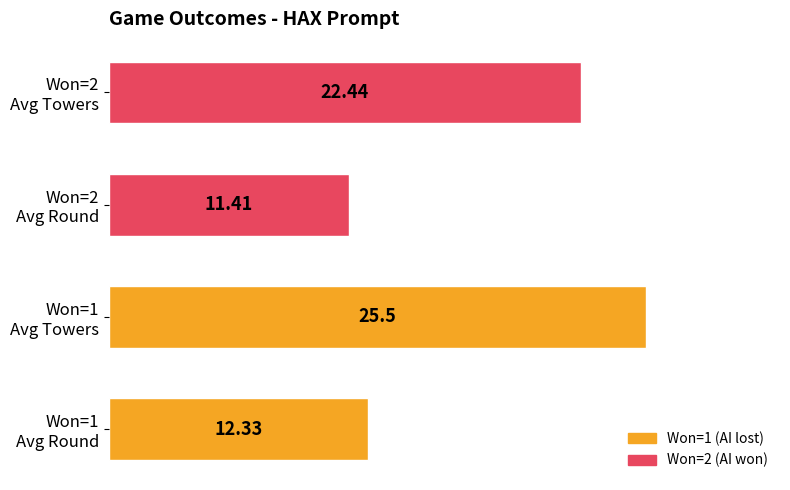

What is the difference between the maximum and minimum values?

14.1